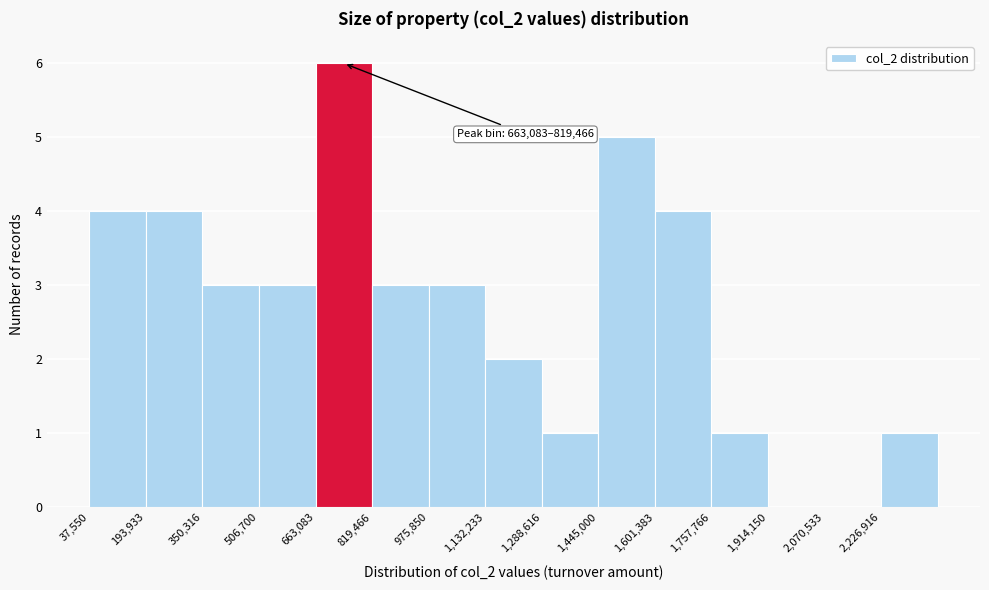

Which range on the x-axis has the tallest bar?

660000 to 820000